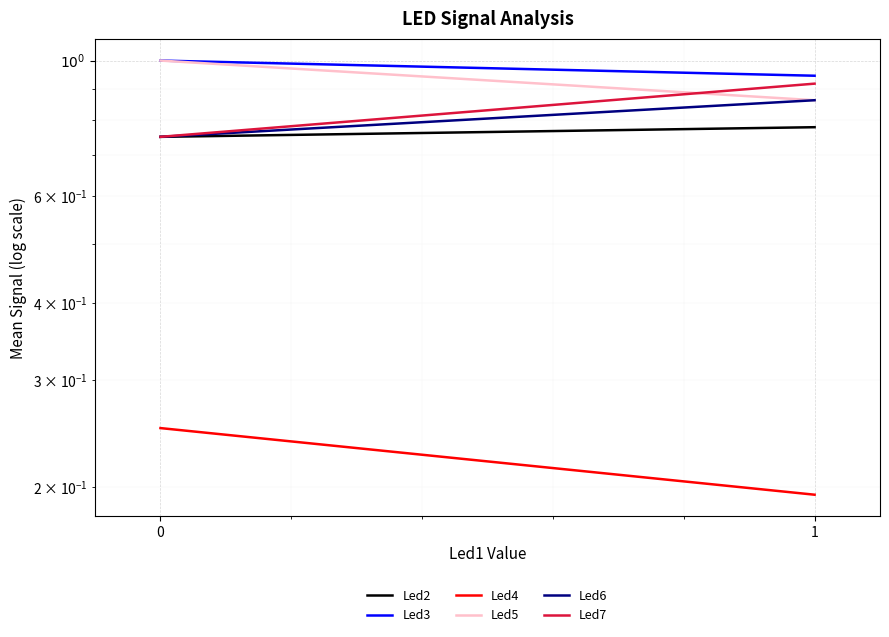

Between 0 and 1, which series saw the biggest shift?

Led7